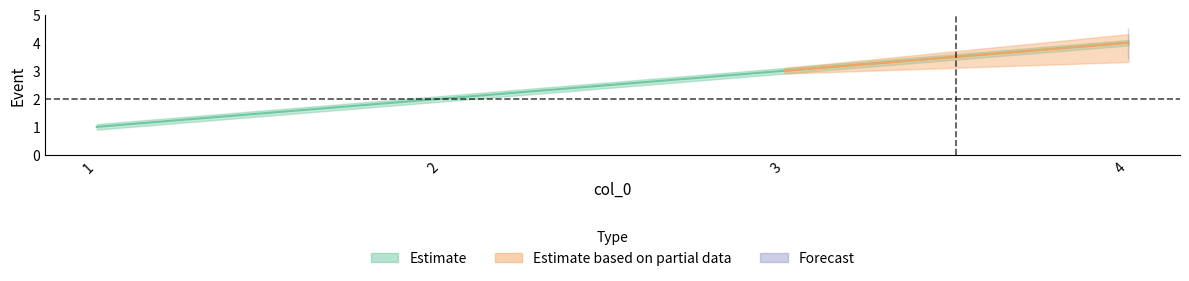

The Estimate_mid series shows 2.0 at 2. True or false?

True